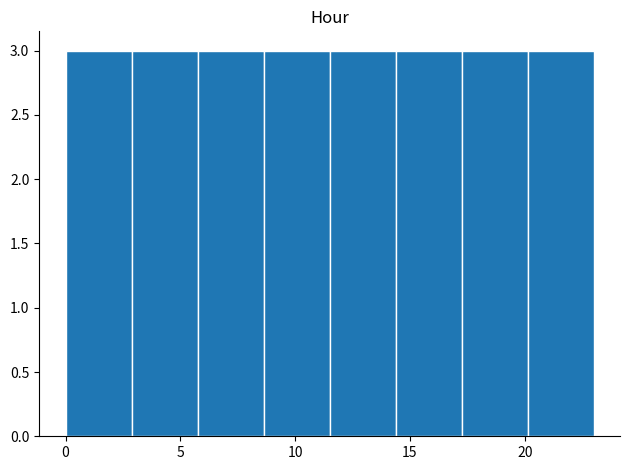

What is the height of the bar covering 17.5 to 20.0 on the x-axis? Neither the bar edges nor the heights are printed on the chart, so give them approximately, as read against the axes.

3